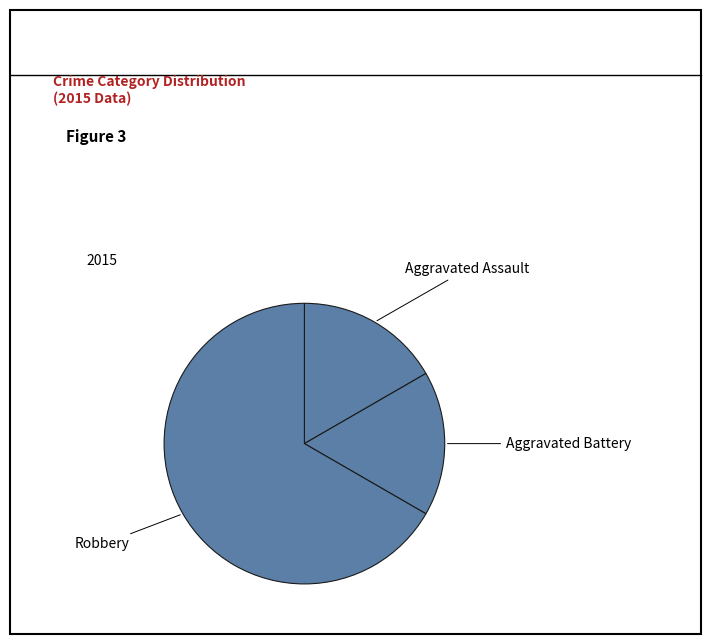

What is the largest slice in the pie chart?

Robbery